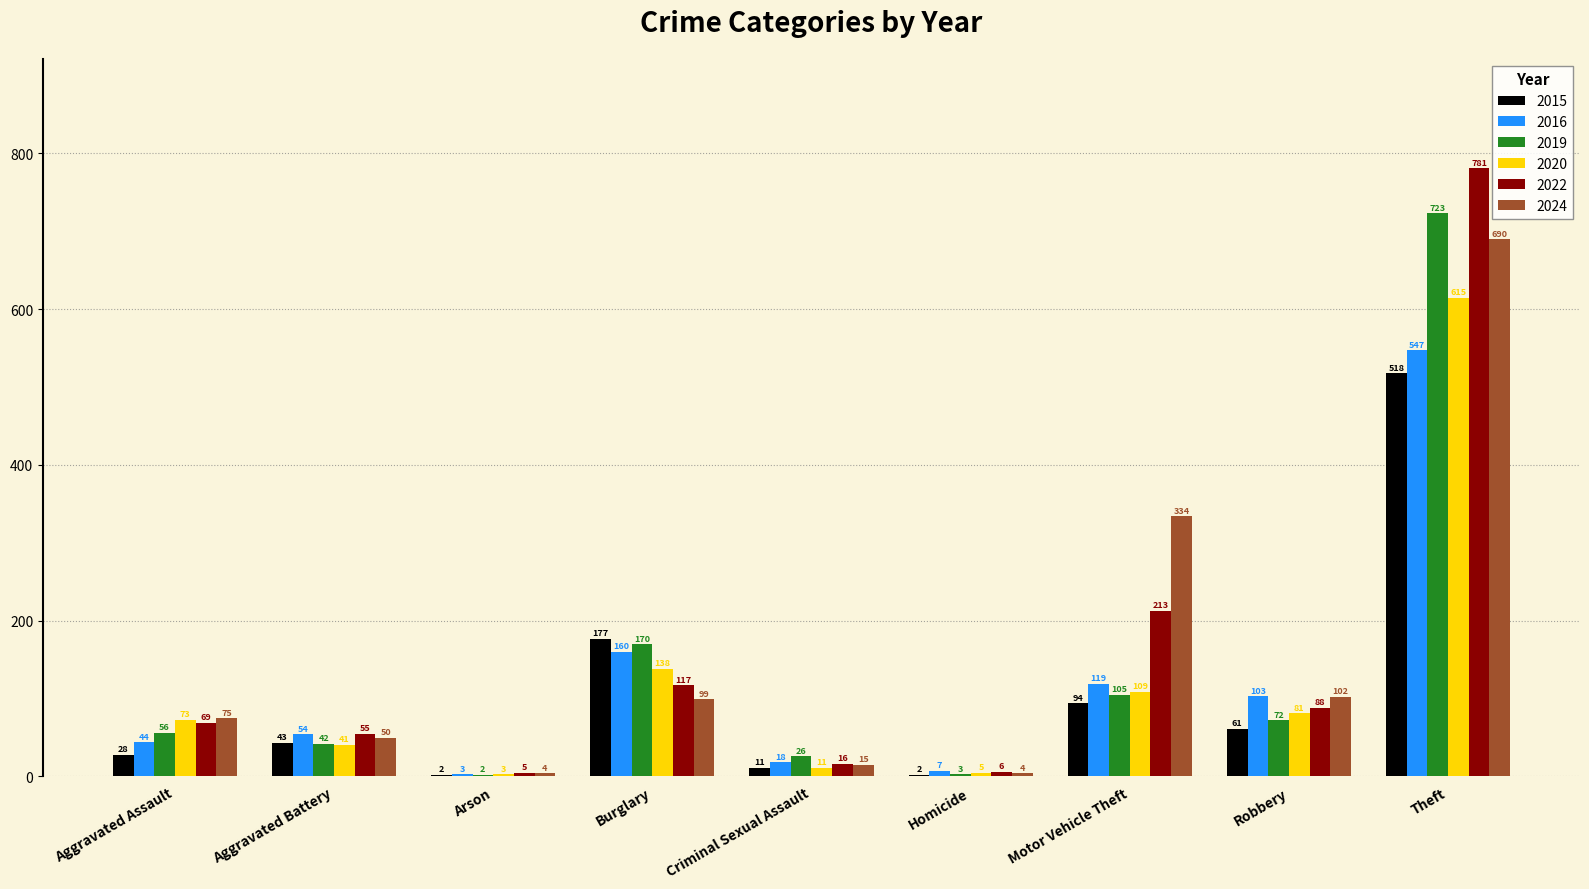

True or false: 2024 has a value of 102 at Robbery.

True